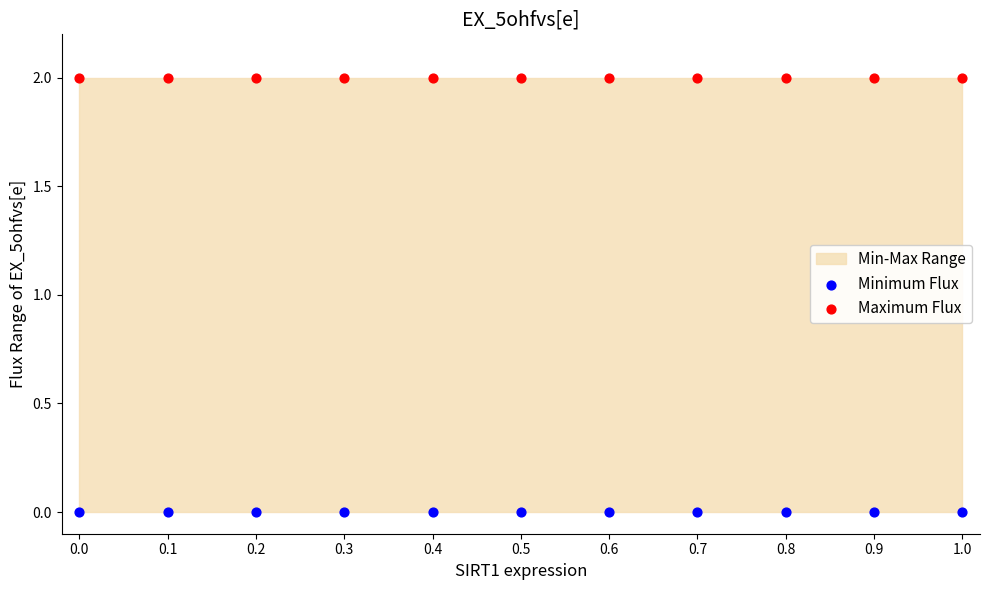

Which series contains the highest Y value?

Maximum Flux